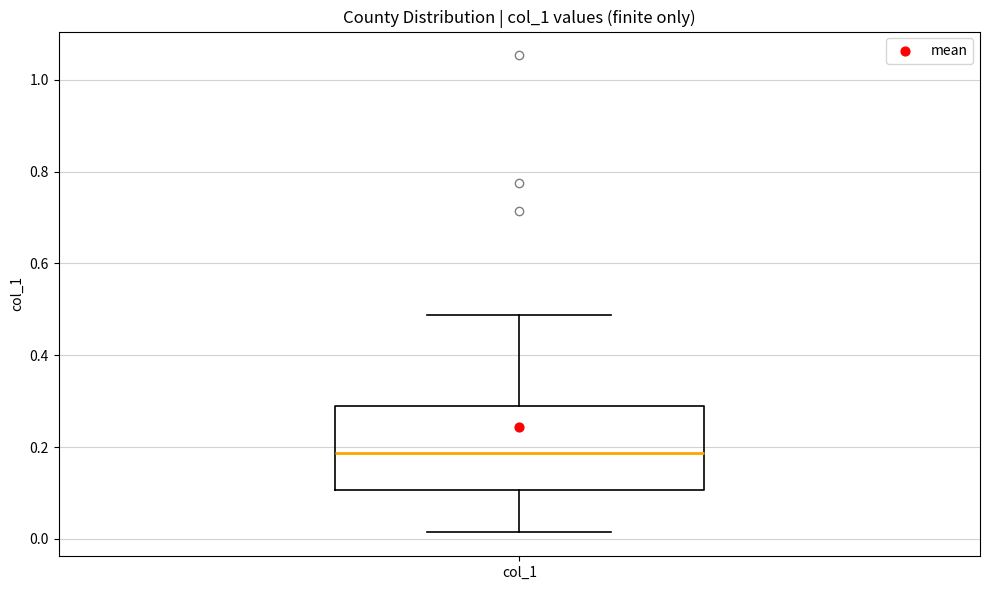

Transcribe this box plot: give where the median line is, the range the box spans, and where the two whiskers end, as read against the y-axis. The values are not printed on the chart, so give them approximately, as read against the axis.

median 0.18, box 0.10 to 0.28, whiskers 0.02 to 0.48